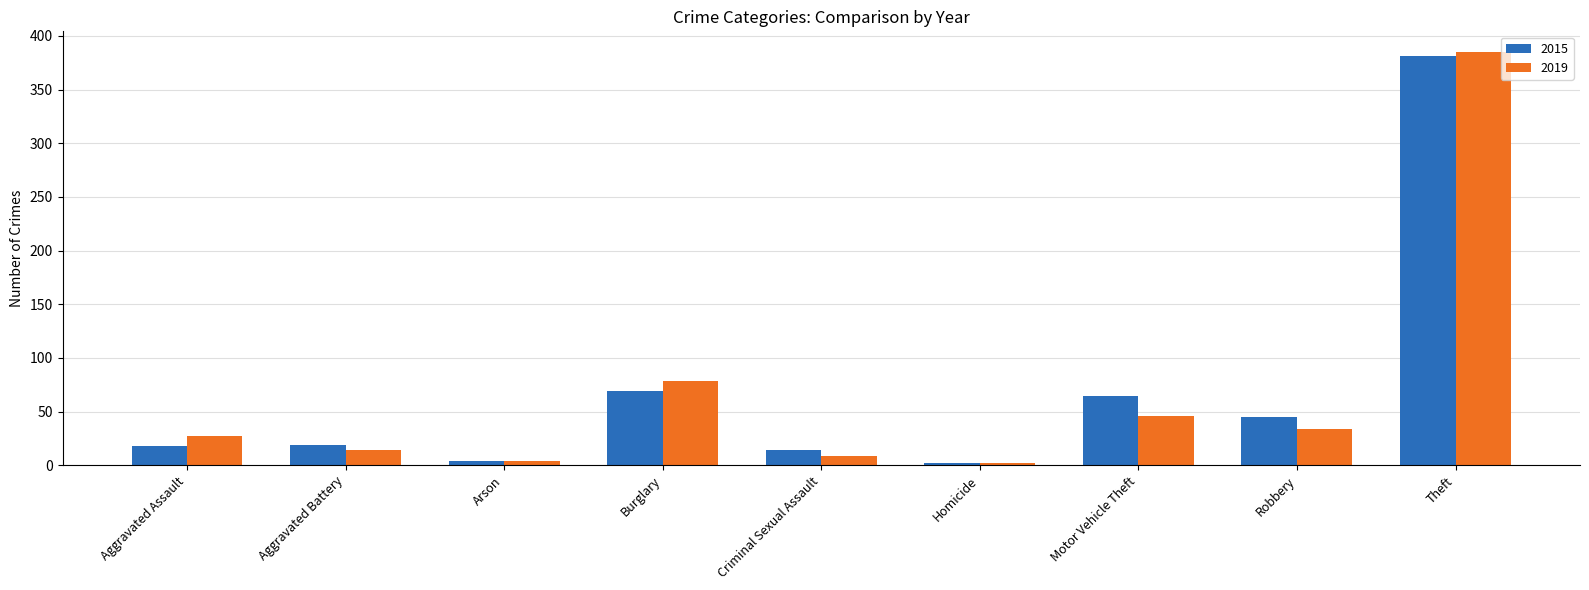

List the series in order of their peak value, lowest first.

2015, 2019